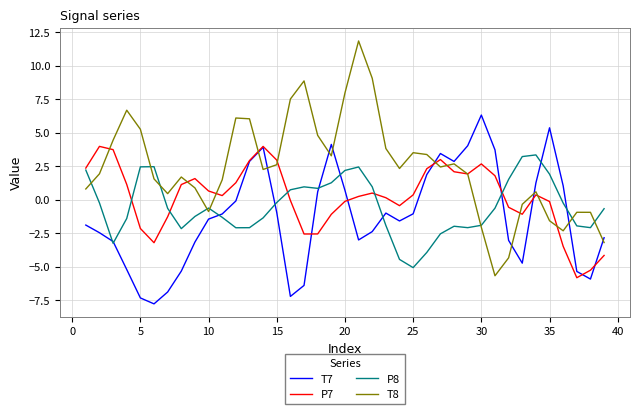

What is the minimum value for T8?

-5.7